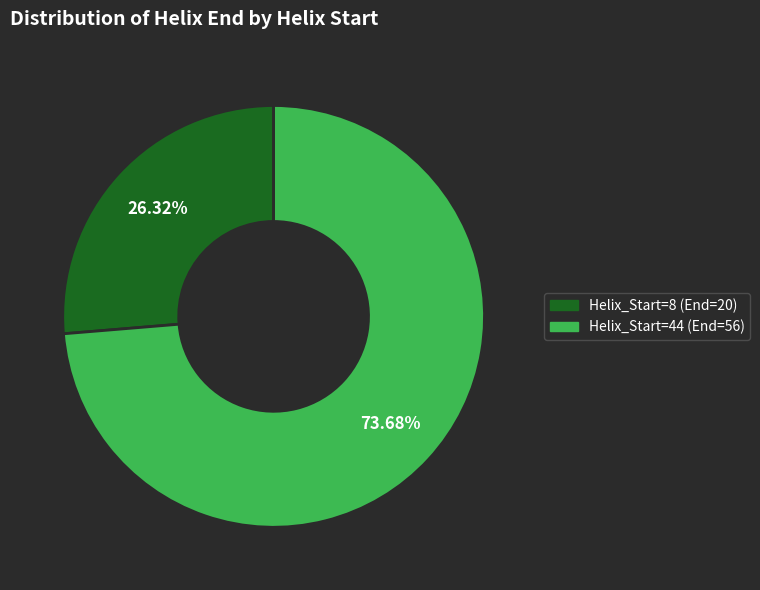

How many slices are in this pie chart?

2